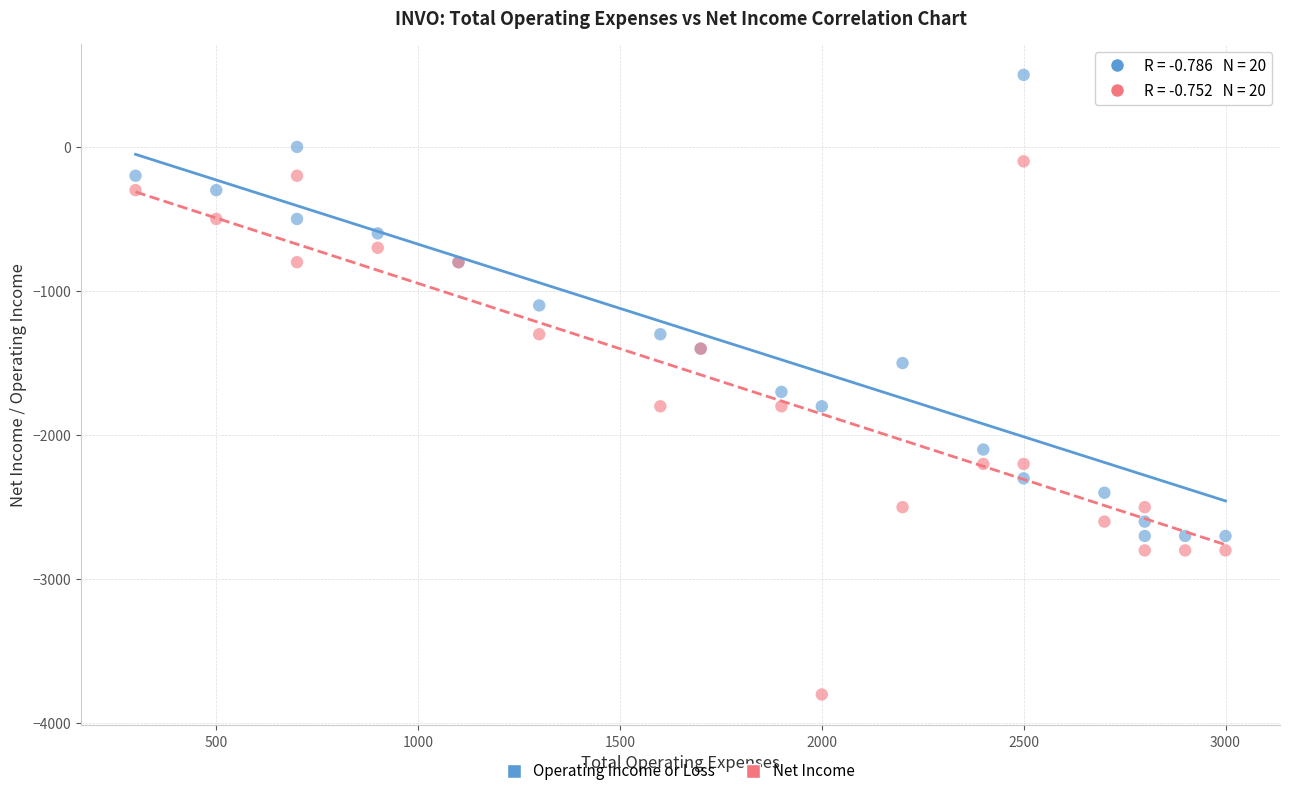

Across all series, what Y value is closest to -1650?

-1700